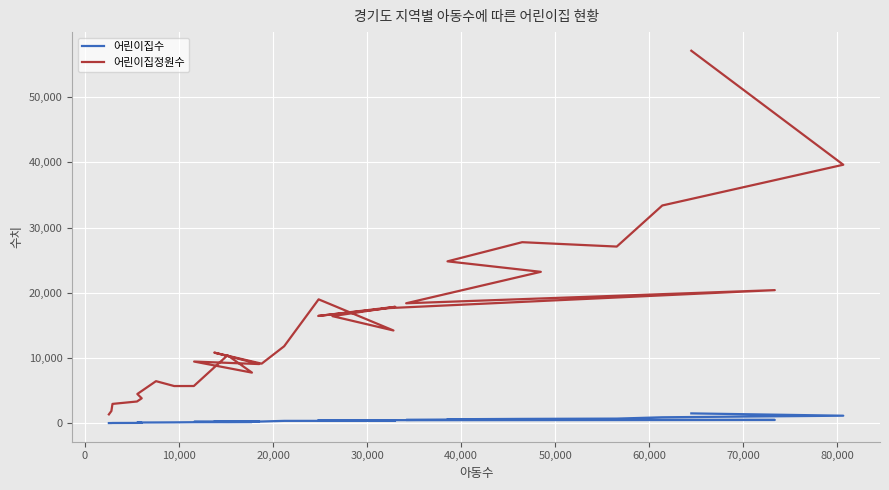

What is the value of the 어린이집수 point at the 22nd from the left?

484